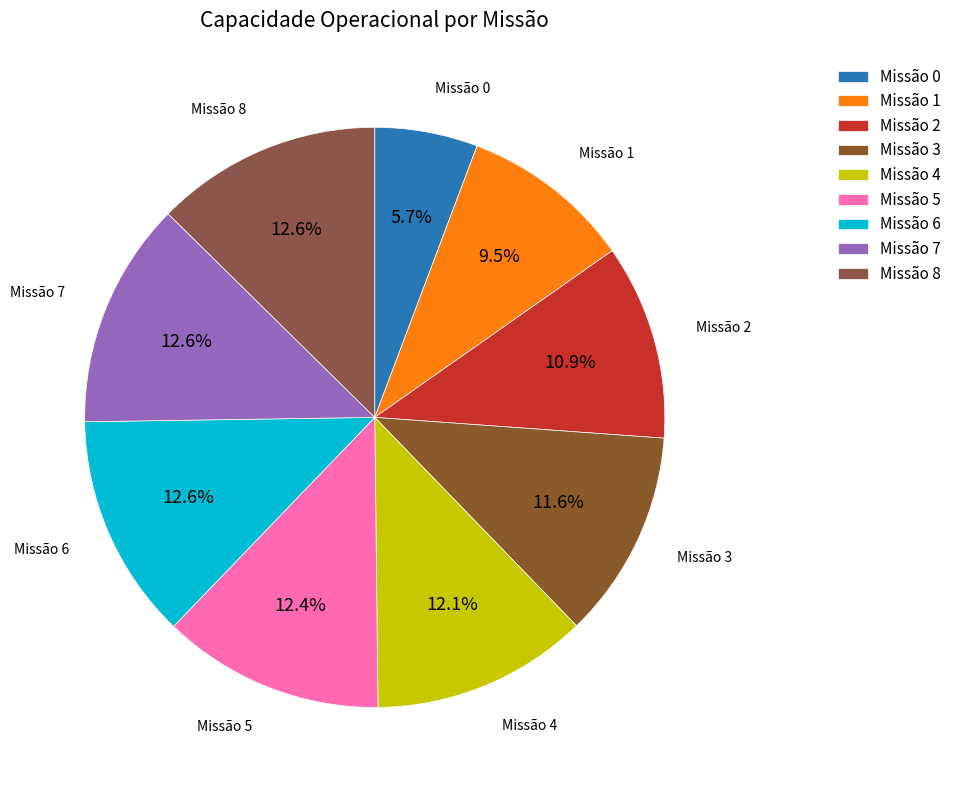

Rank the categories by value from lowest to highest.

0, 1, 2, 3, 4, 5, 6, 7, 8